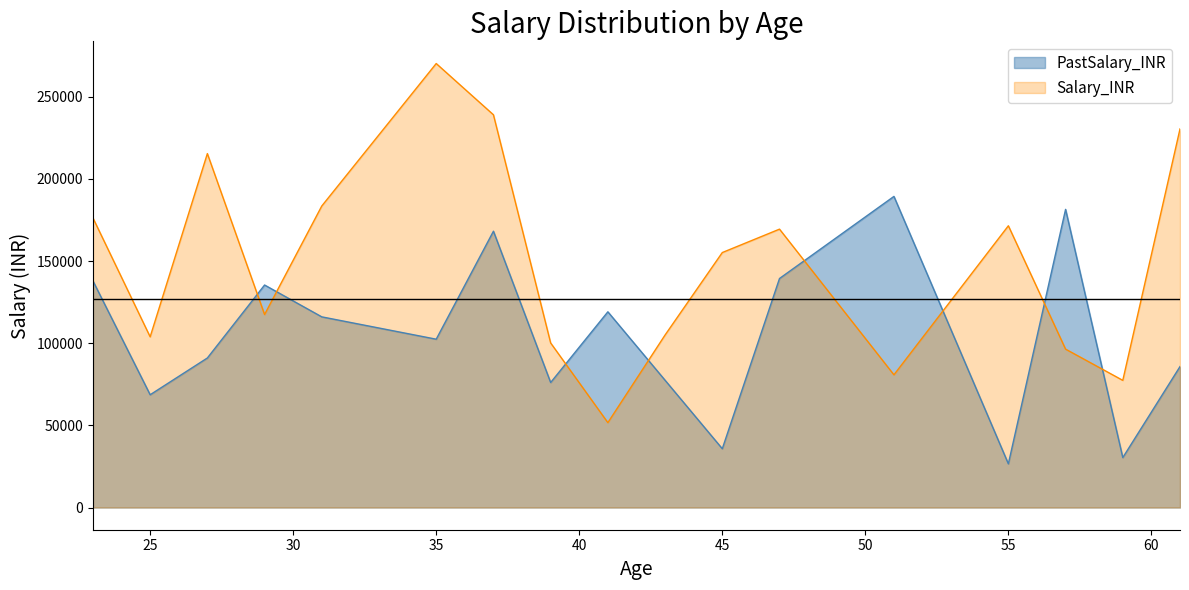

Does the chart display data point markers on the line(s)?

No